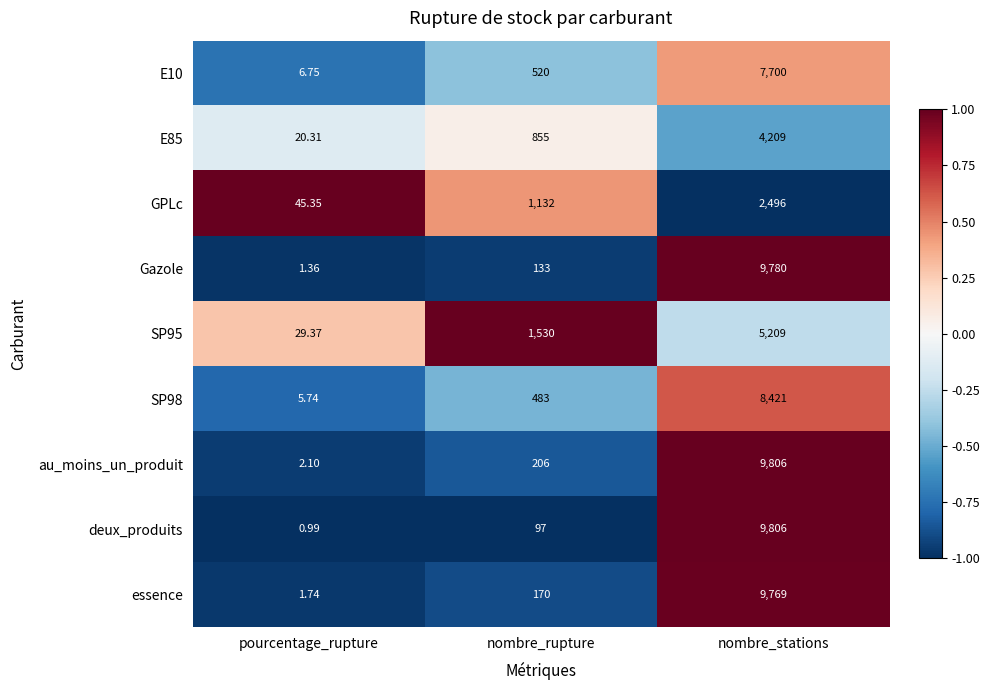

How many distinct data groups are displayed?

9